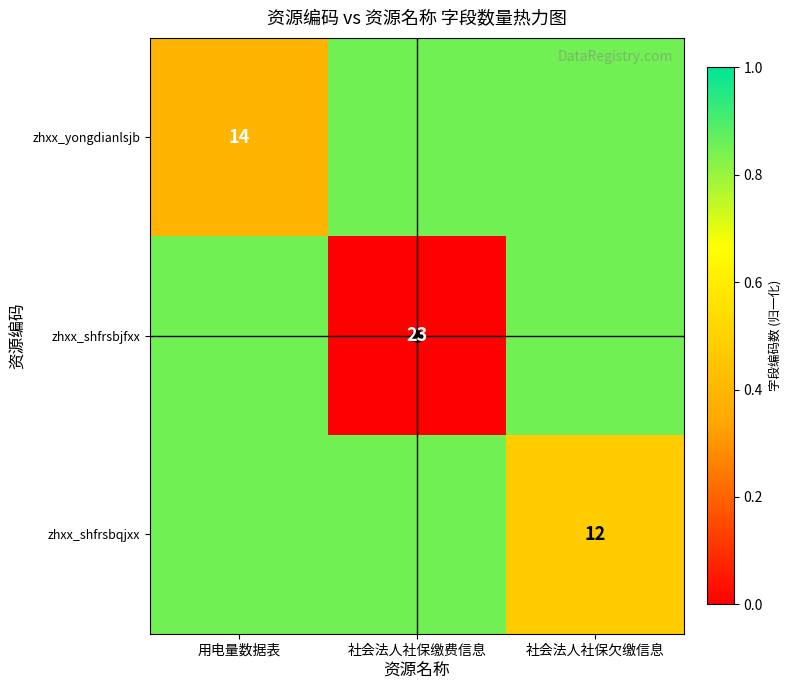

Rank the series by their average value, from lowest to highest.

zhxx_shfrsbjfxx, zhxx_yongdianlsjb, zhxx_shfrsbqjxx